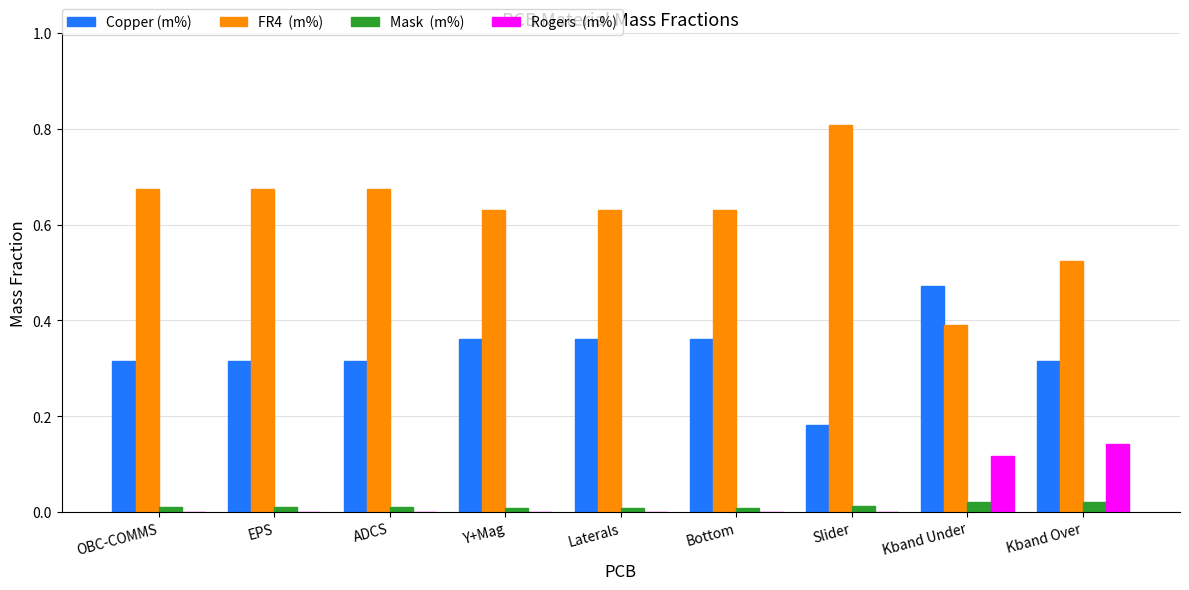

At which category does the chart reach its peak across all series?

Slider